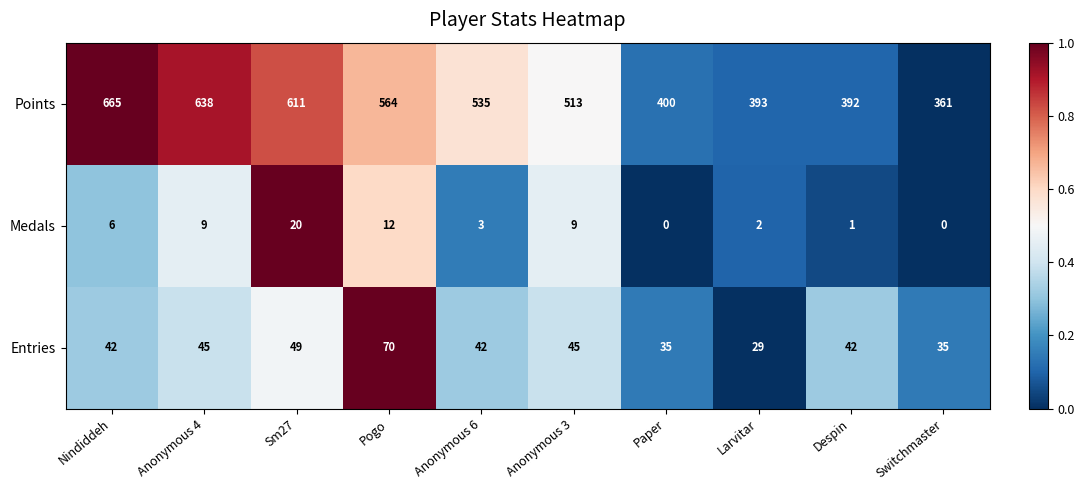

Rank the series by their maximum value, from lowest to highest.

Medals, Entries, Points